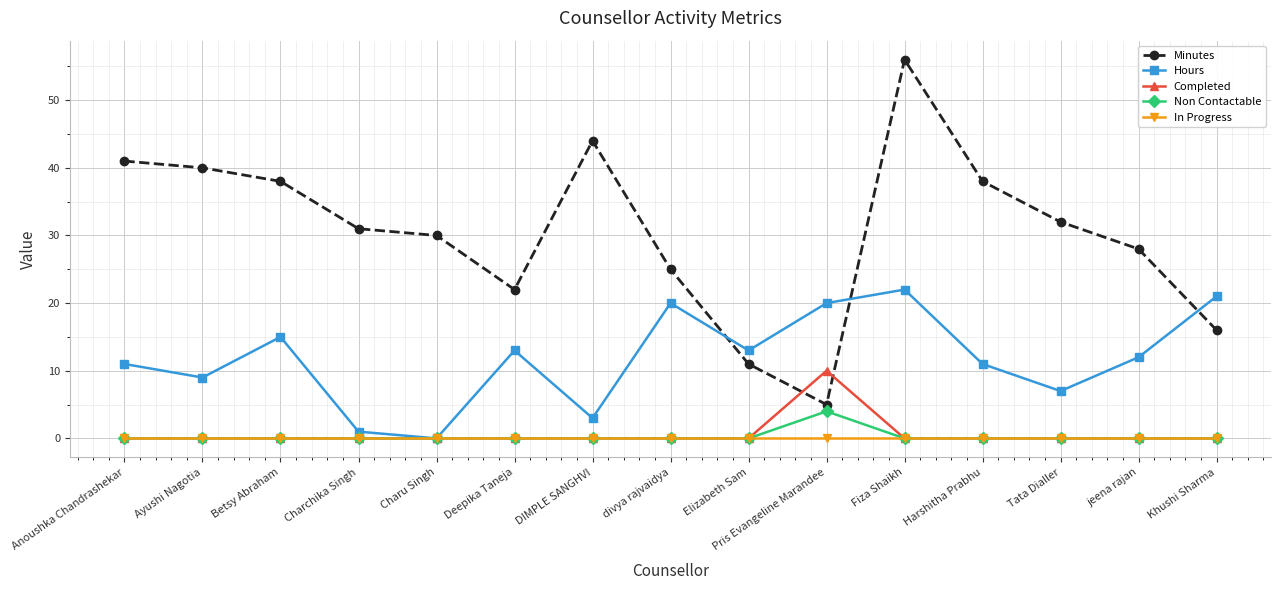

Reading left to right, extract all data points from this chart.

Minutes: 41	40	38	31	30	22	44	25	11	5	56	38	32	28	16
Hours: 11	9	15	1	0	13	3	20	13	20	22	11	7	12	21
Completed: 0	0	0	0	0	0	0	0	0	10	0	0	0	0	0
Non Contactable: 0	0	0	0	0	0	0	0	0	4	0	0	0	0	0
In Progress: 0	0	0	0	0	0	0	0	0	0	0	0	0	0	0